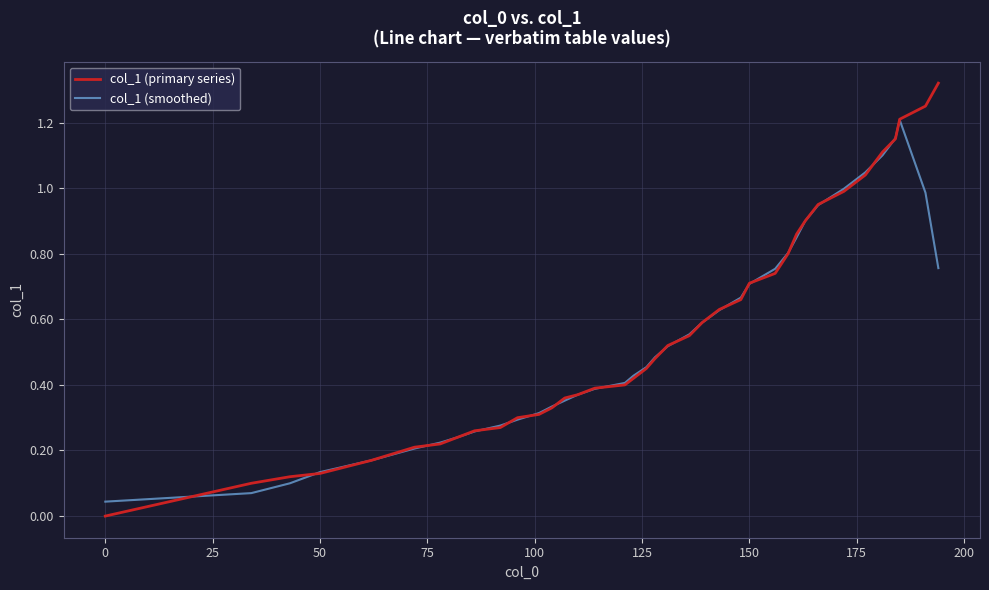

Which series has the largest range (max minus min)?

col_1 (primary series)